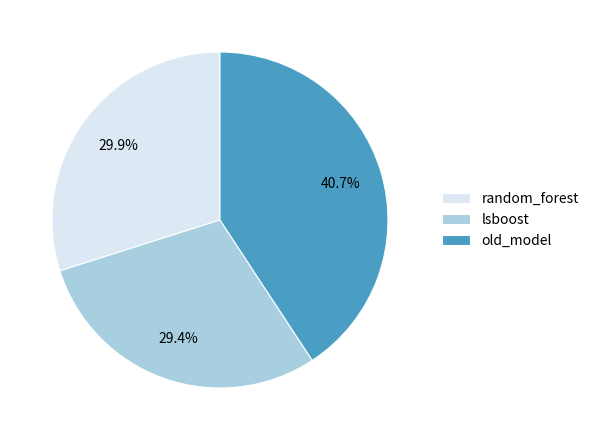

Is random_forest the majority of the pie?

No